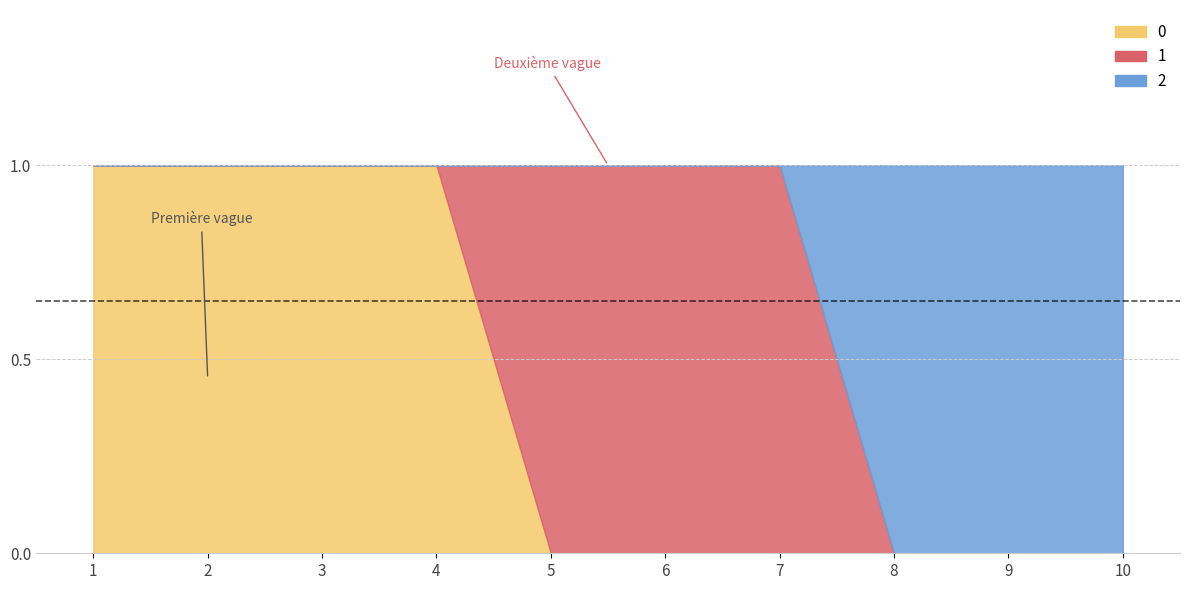

At which label does 0 reach its minimum?

5